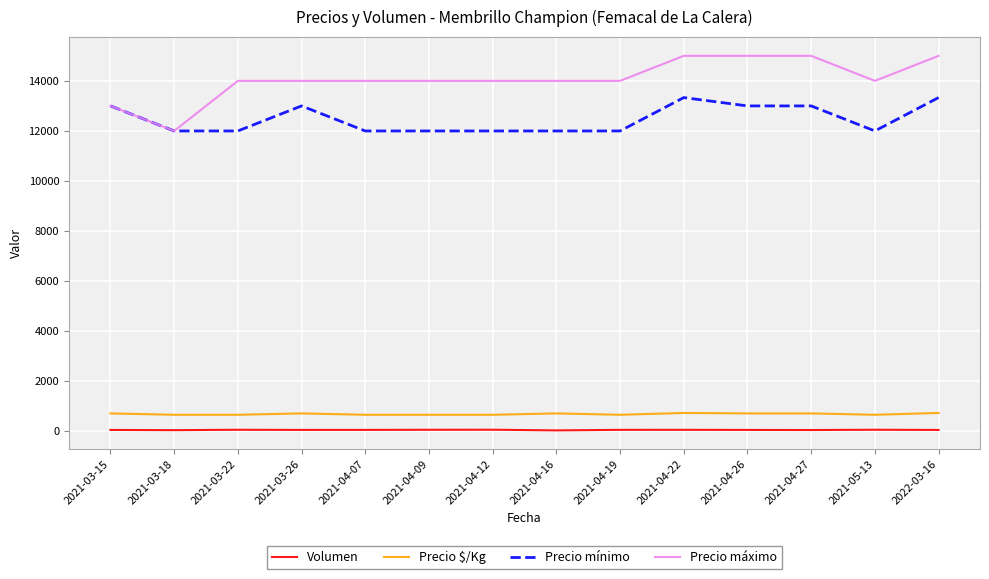

What is the smallest value displayed?

44